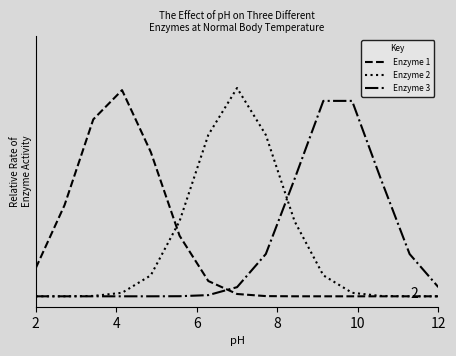

Which series has the widest spread of values?

Enzyme 2